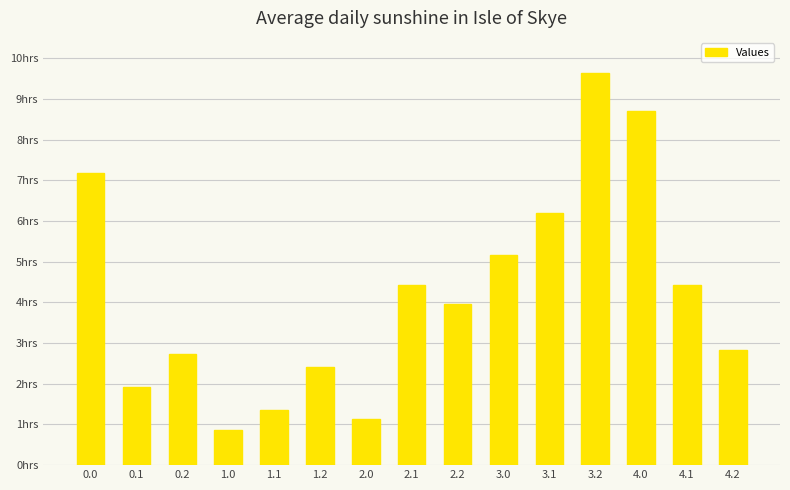

Does the chart contain any negative values?

No